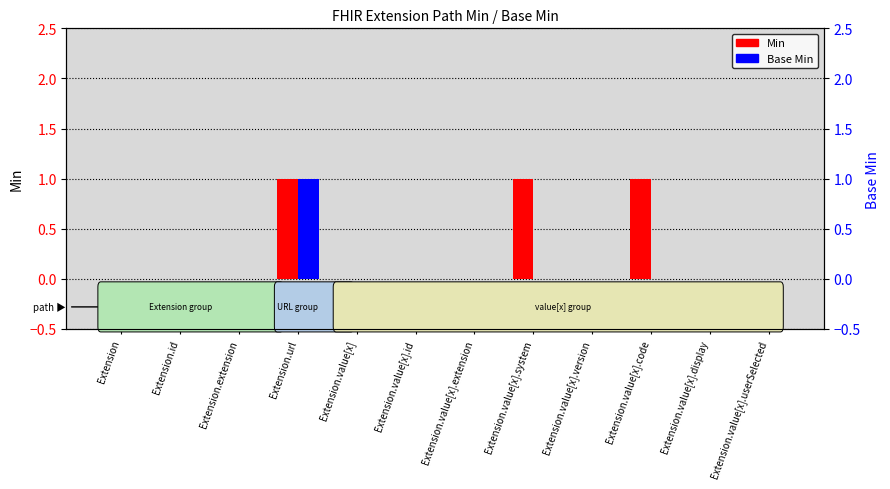

List the labels in order of Min value, largest first.

Extension.url, Extension.value[x].system, Extension.value[x].code, Extension, Extension.id, Extension.extension, Extension.value[x], Extension.value[x].id, Extension.value[x].extension, Extension.value[x].version, Extension.value[x].display, Extension.value[x].userSelected